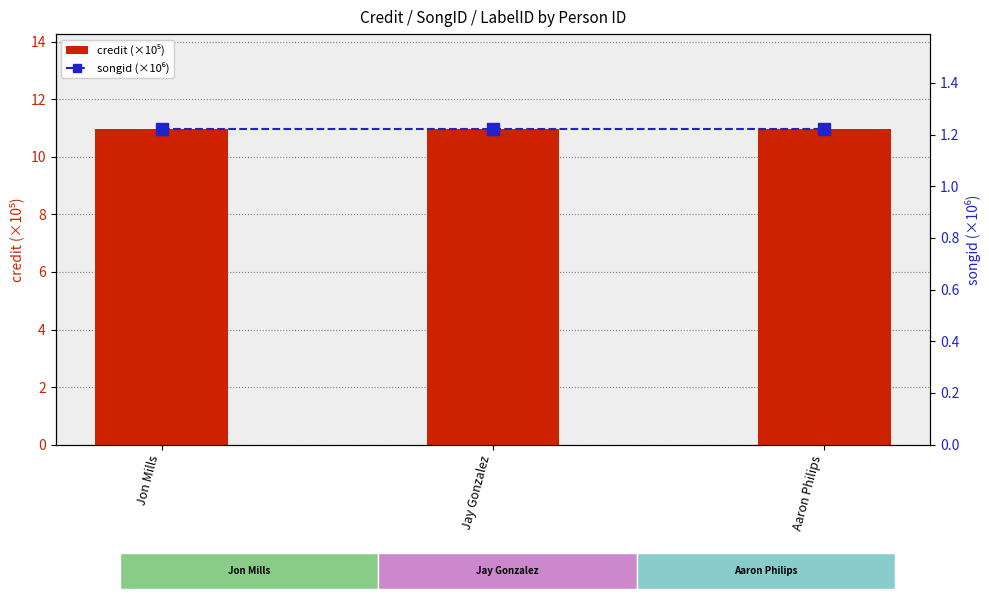

What is the minimum value for credit (×10⁵)?

11.0